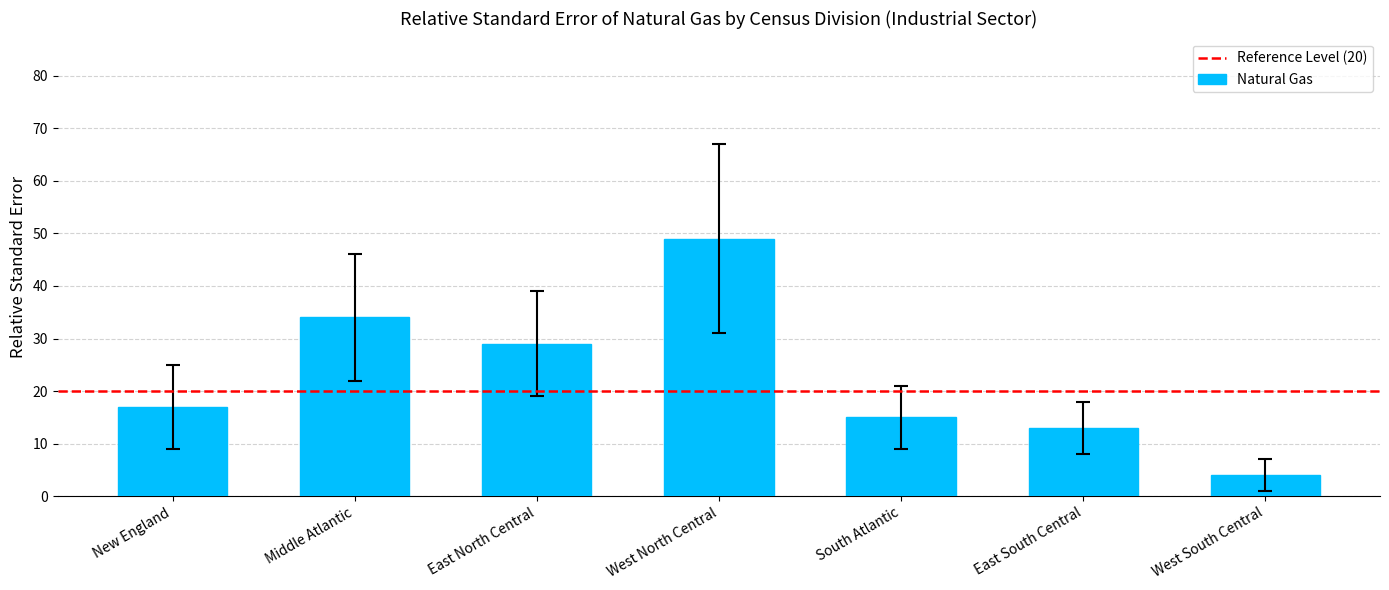

At which label is the value closest to 26?

East North Central